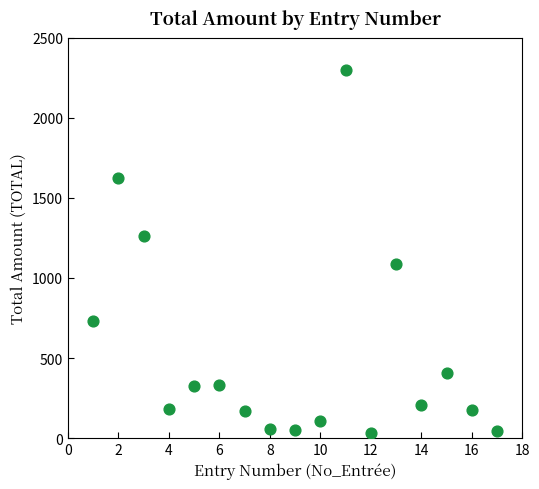

What is the range of Y values (max minus min)?

2267.5